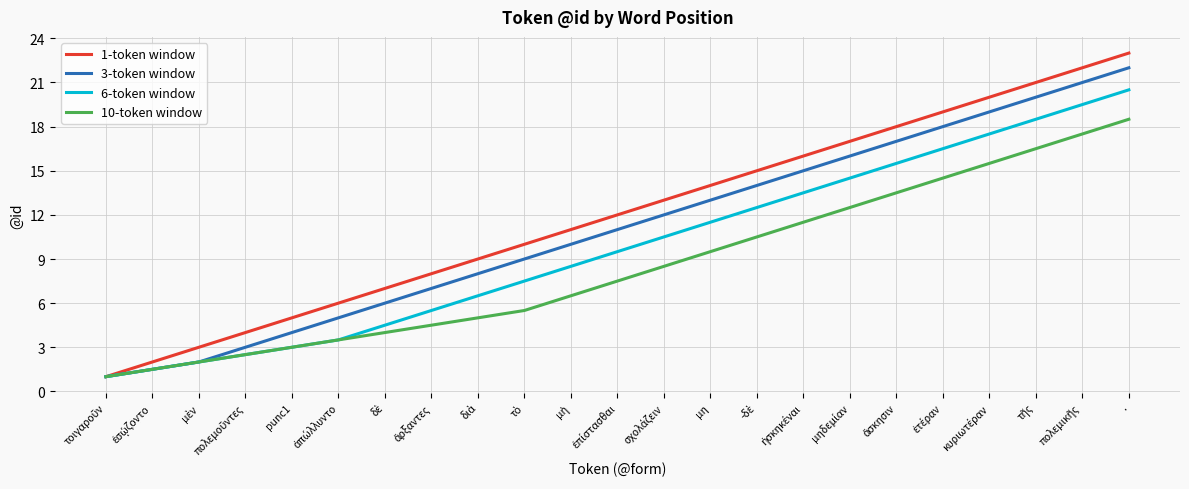

What is the minimum value for 10-token window?

1.0